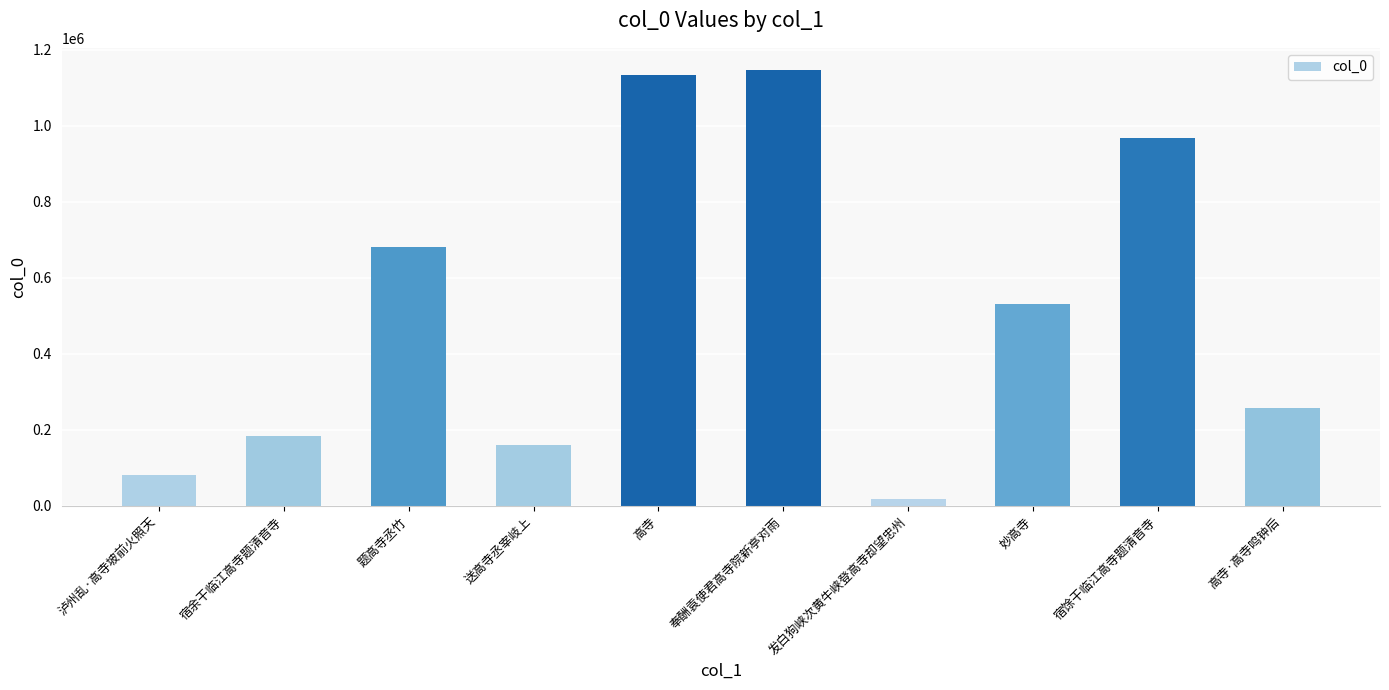

Reading right to left, what are all the values shown in this chart?

高寺·高寺鸣钟后=258246	宿馀干临江高寺题清音寺=966122	妙高寺=531413	发白狗峡次黄牛峡登高寺却望忠州=18305	奉酬袁使君高寺院新亭对雨=1147119	高寺=1132624	送高寺丞宰岐上=160067	题高寺丞竹=680745	宿余干临江高寺题清音寺=182665	泸州乱·高寺坡前火照天=80787